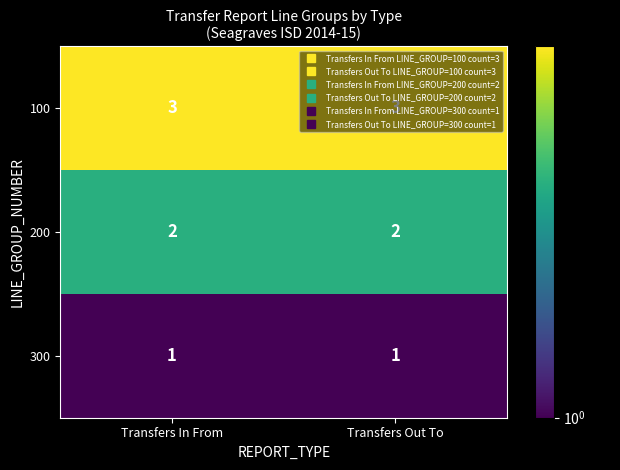

Is the value of 100 at Transfers Out To greater than the value of 300 at Transfers In From?

Yes